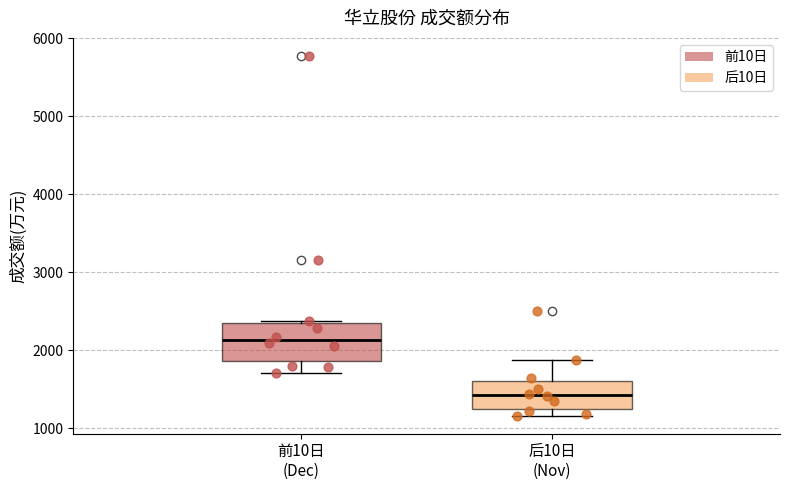

Reading left to right, read every box against the y-axis: the position of its median line, the range the box covers, and the ends of its whiskers. The values are not printed on the chart, so give them approximately, as read against the axis.

前10日 (Dec): median 2100, box 1900 to 2400, whiskers 1700 to 2400
后10日 (Nov): median 1400, box 1300 to 1600, whiskers 1200 to 1900